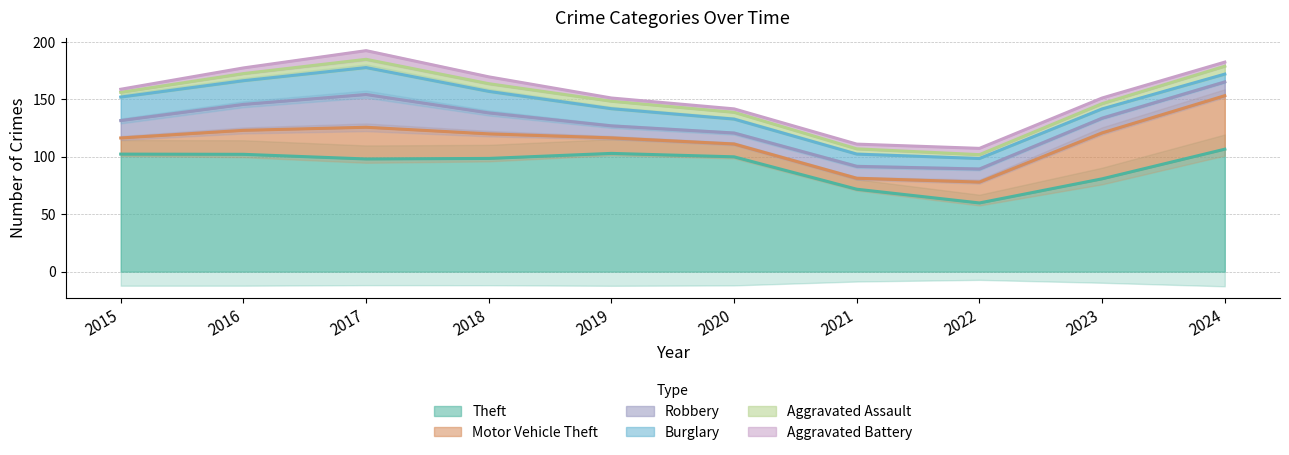

What are all the series names shown in the legend?

Theft, Motor Vehicle Theft, Robbery, Burglary, Aggravated Assault, Aggravated Battery